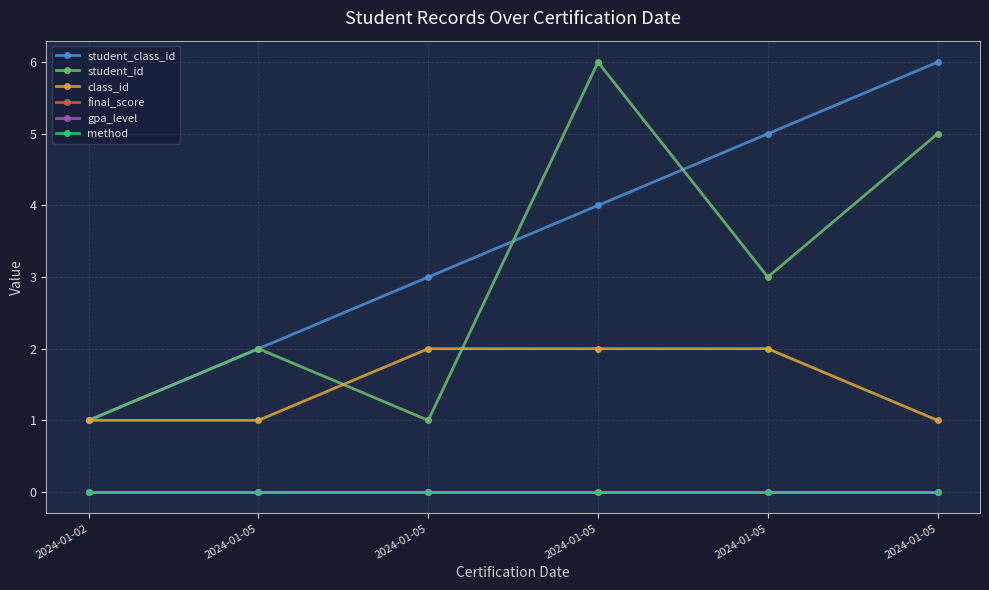

Is this an area chart (filled region under the line)?

No